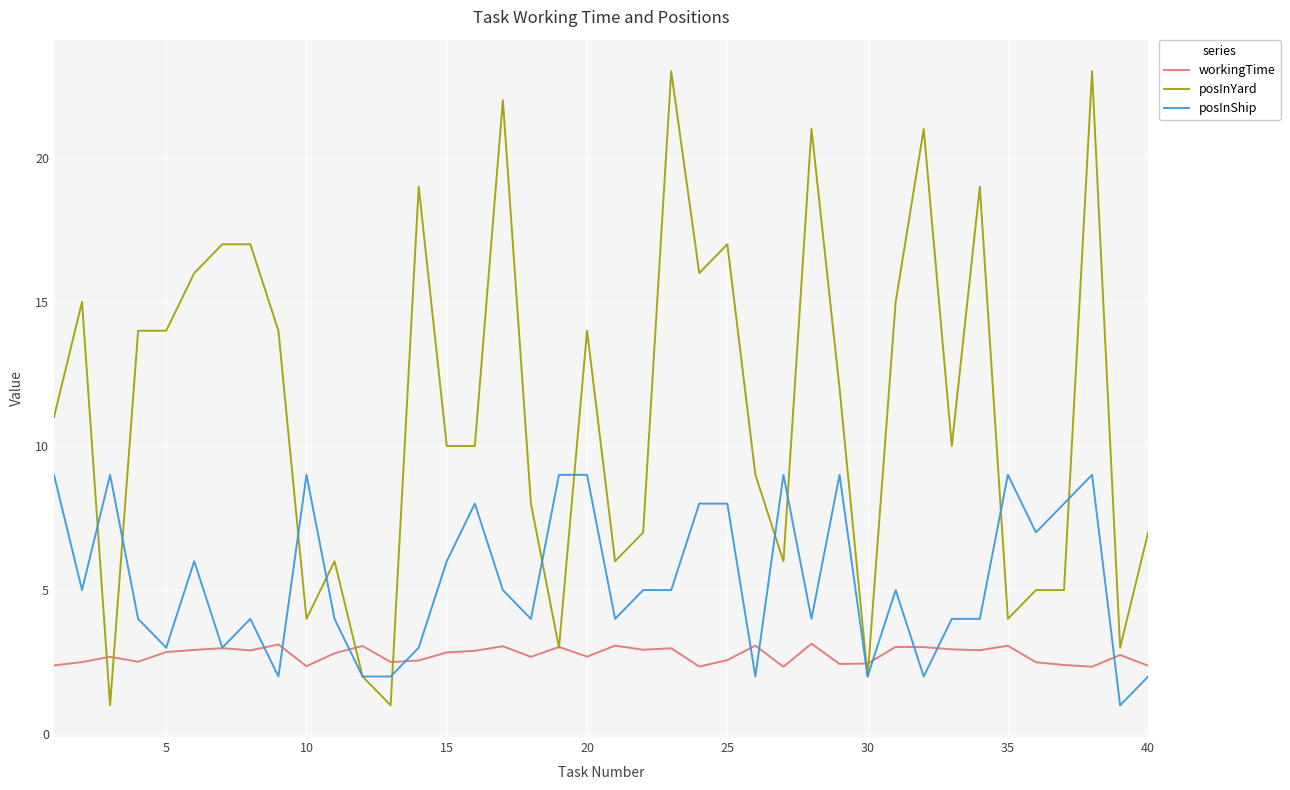

What is the average value of the posInYard series?

11.2